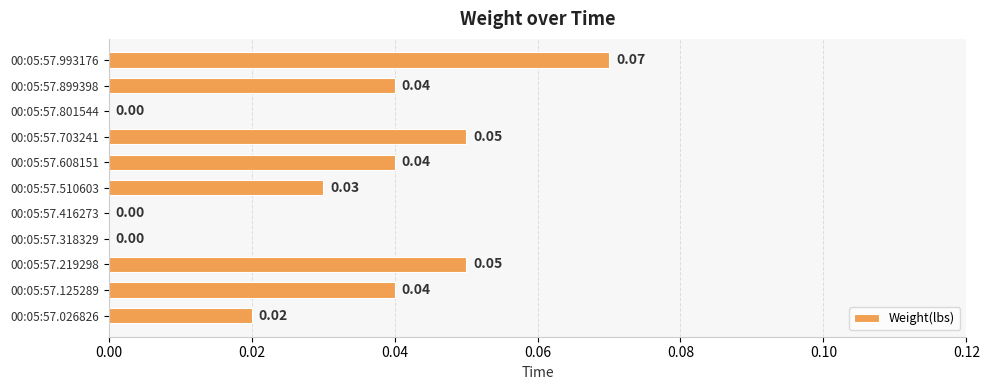

What is the greatest value displayed?

0.1